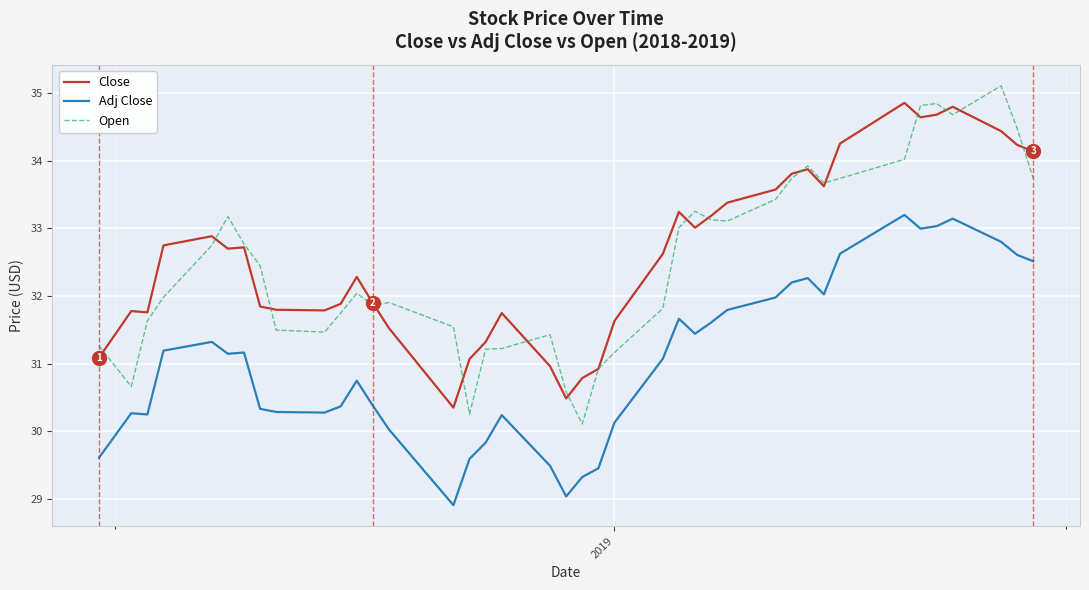

Which series has the widest spread of values?

Open